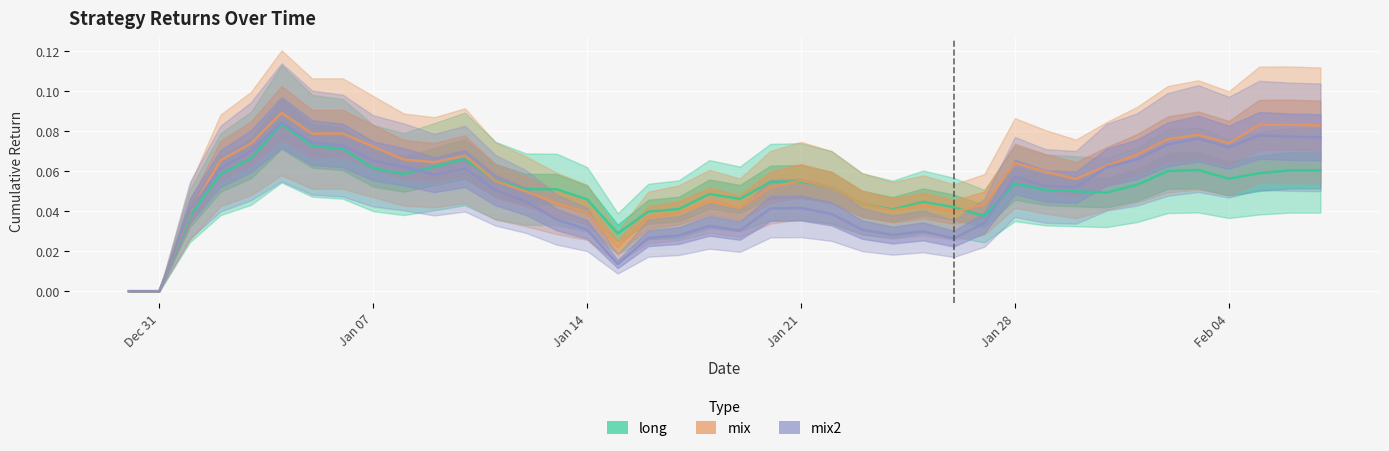

At how many categories does at least one series exceed 0?

38